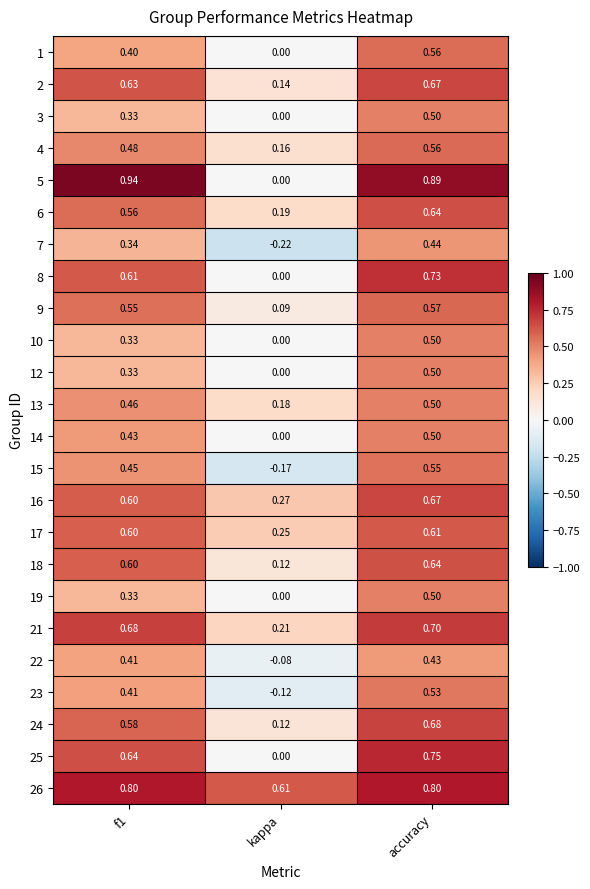

How many series are shown in this chart?

24